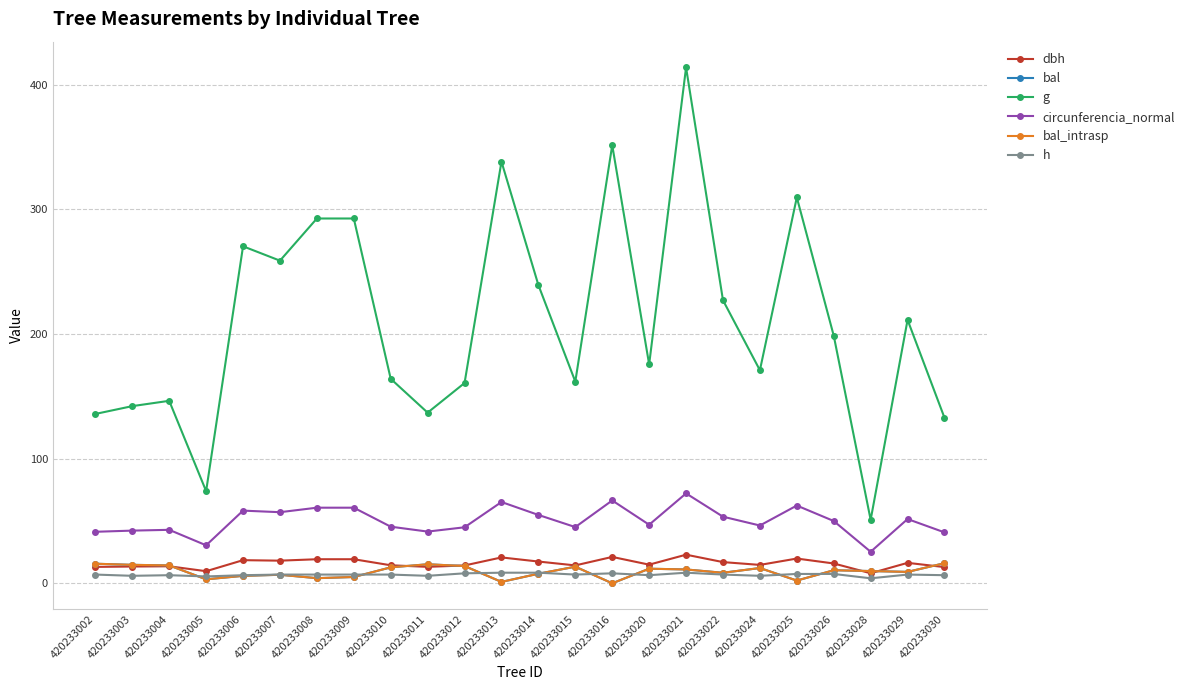

What is the value of the bal point at the 8th from the left?

5.0